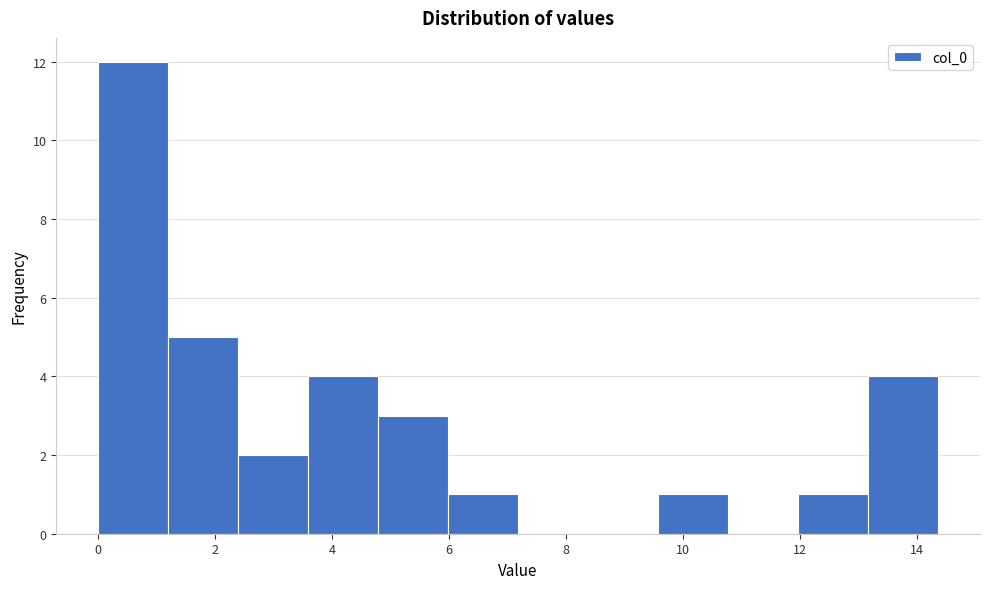

What is the height of the bar covering 1.2 to 2.4 on the x-axis? Neither the bar edges nor the heights are printed on the chart, so give them approximately, as read against the axes.

5